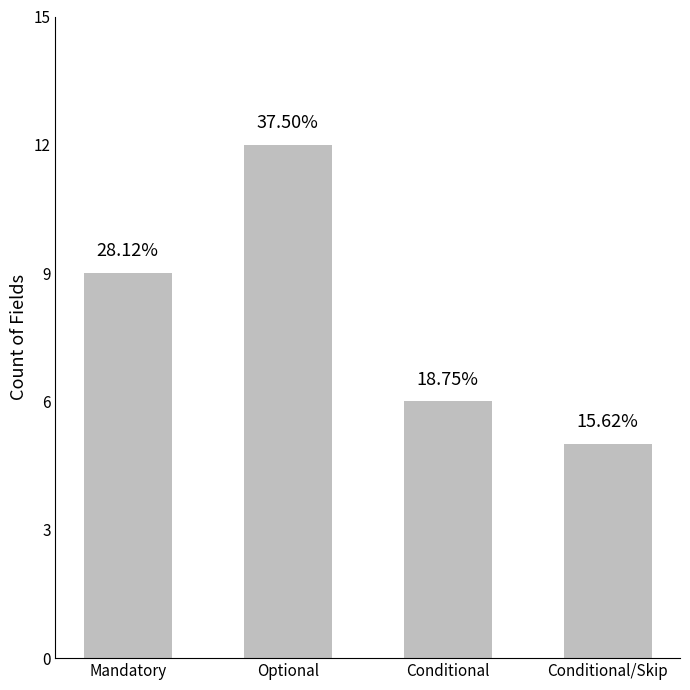

Is it true that the value at Mandatory is 14?

False